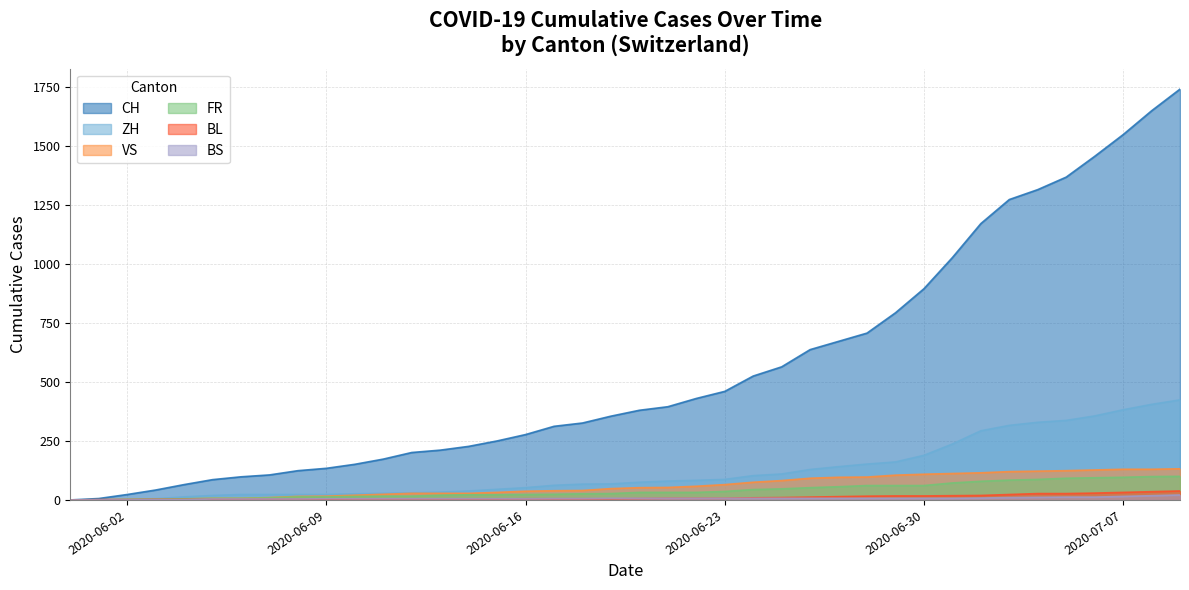

True or false: CH and BS intersect in this chart.

False